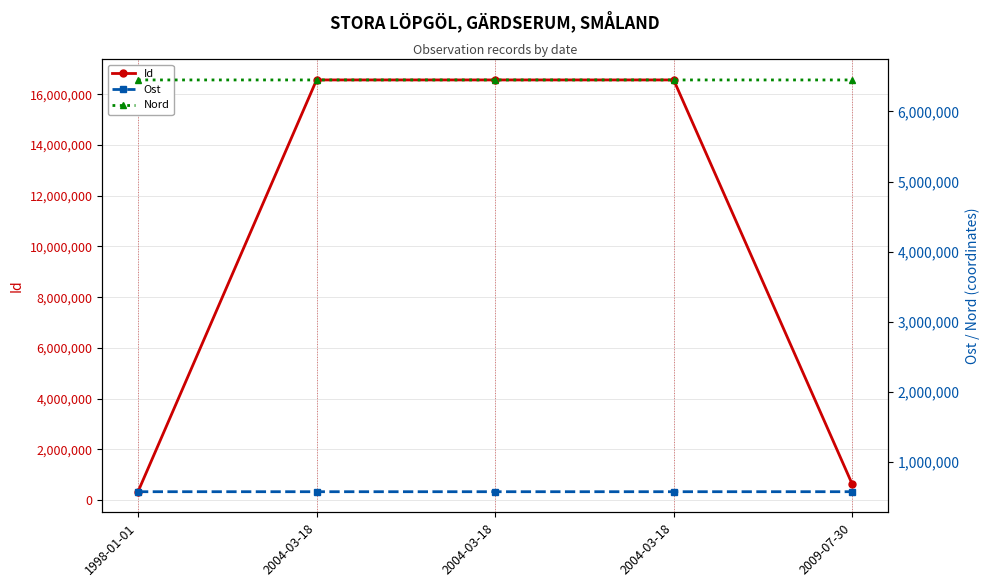

Reading left to right, list all the values displayed in this chart.

Id: 1998-01-01=326413.0	2004-03-18=16570634.0	2004-03-18=16570629.0	2004-03-18=16570627.0	2009-07-30=621014.0
Ost: 1998-01-01=572529.8	2004-03-18=572483.6	2004-03-18=572483.6	2004-03-18=572509.3	2009-07-30=572591.7
Nord: 1998-01-01=6450484.7	2004-03-18=6450437.9	2004-03-18=6450437.9	2004-03-18=6450447.4	2009-07-30=6450395.1